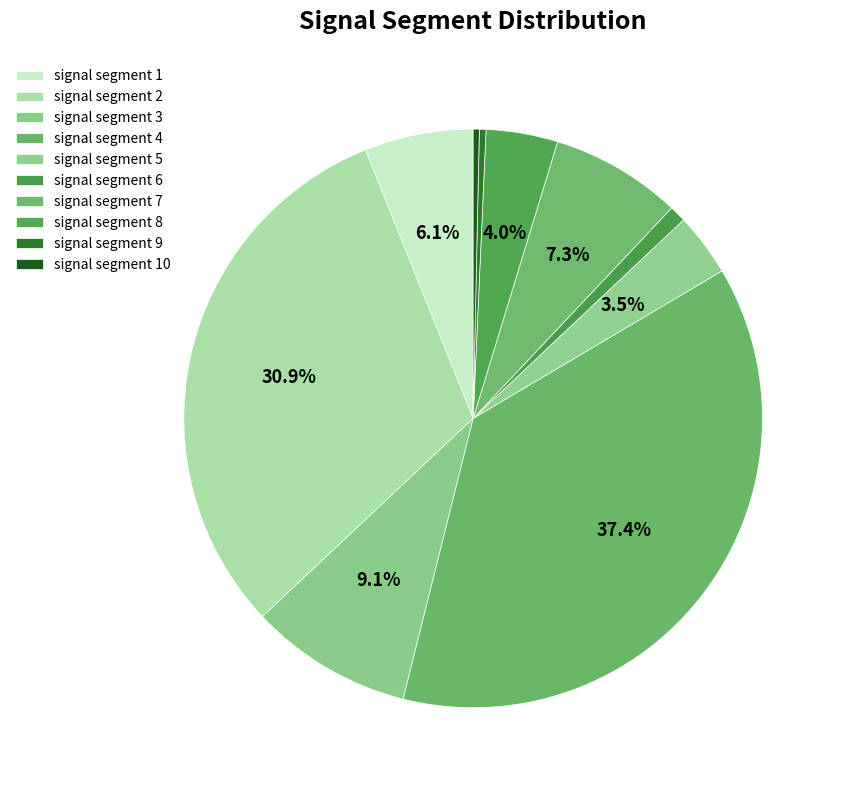

Combined, what portion of the pie is signal segment 3 and signal segment 4?

46.5%